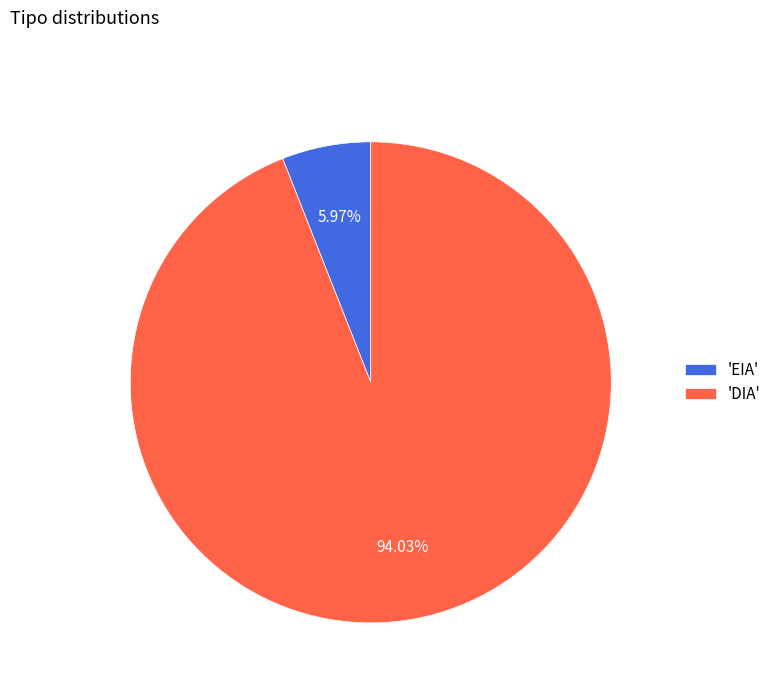

Rank the categories by value from highest to lowest.

'DIA', 'EIA'